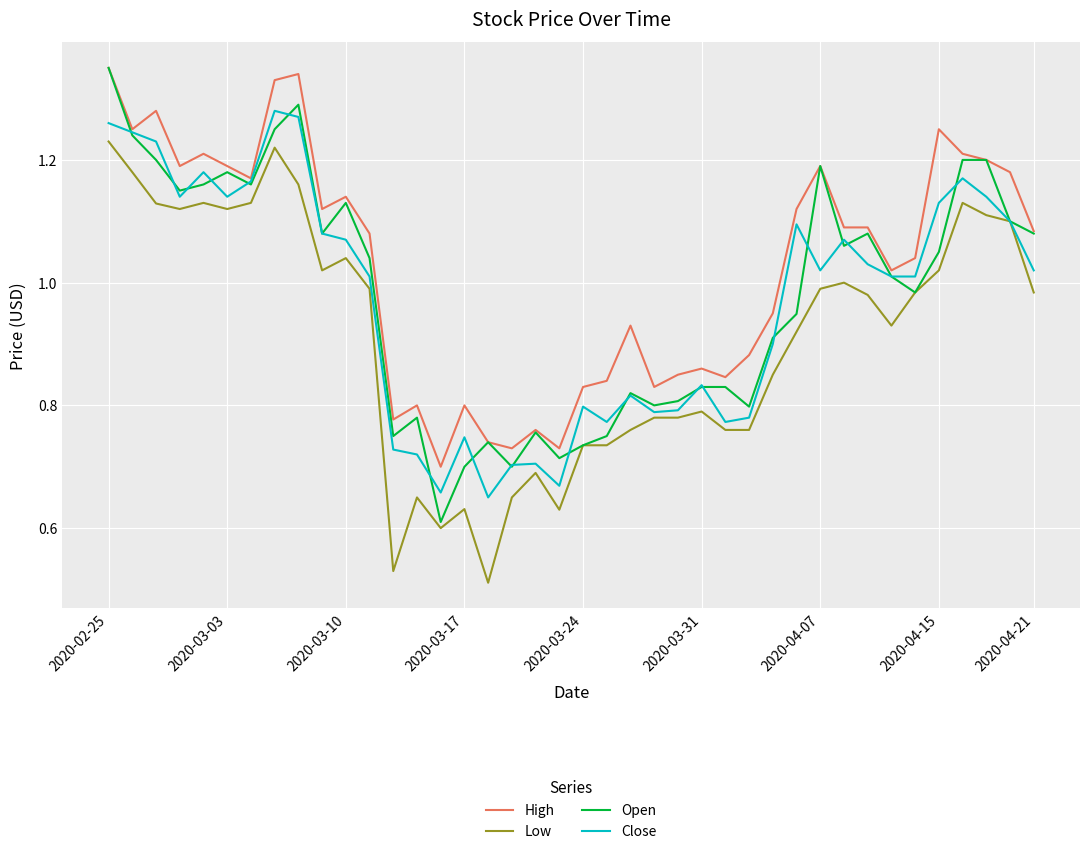

True or false: High and Low intersect in this chart.

False